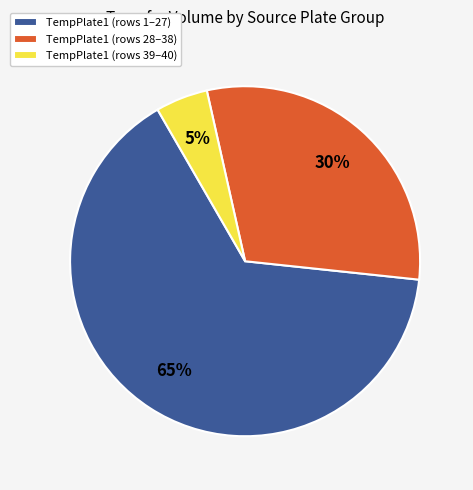

Which category has the smallest portion of the pie?

TempPlate1 (rows 39–40)